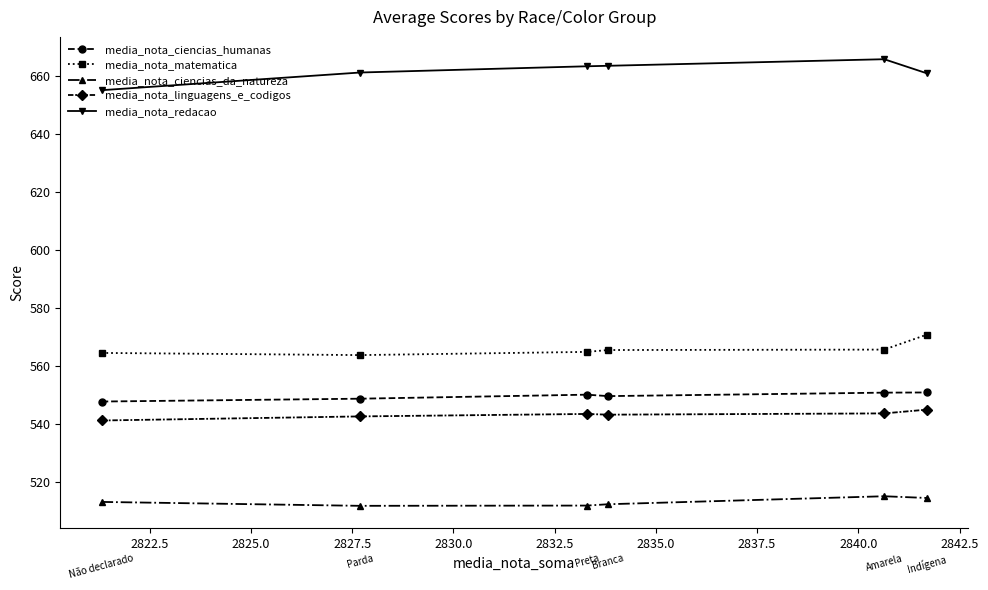

What is the smallest value displayed?

511.6